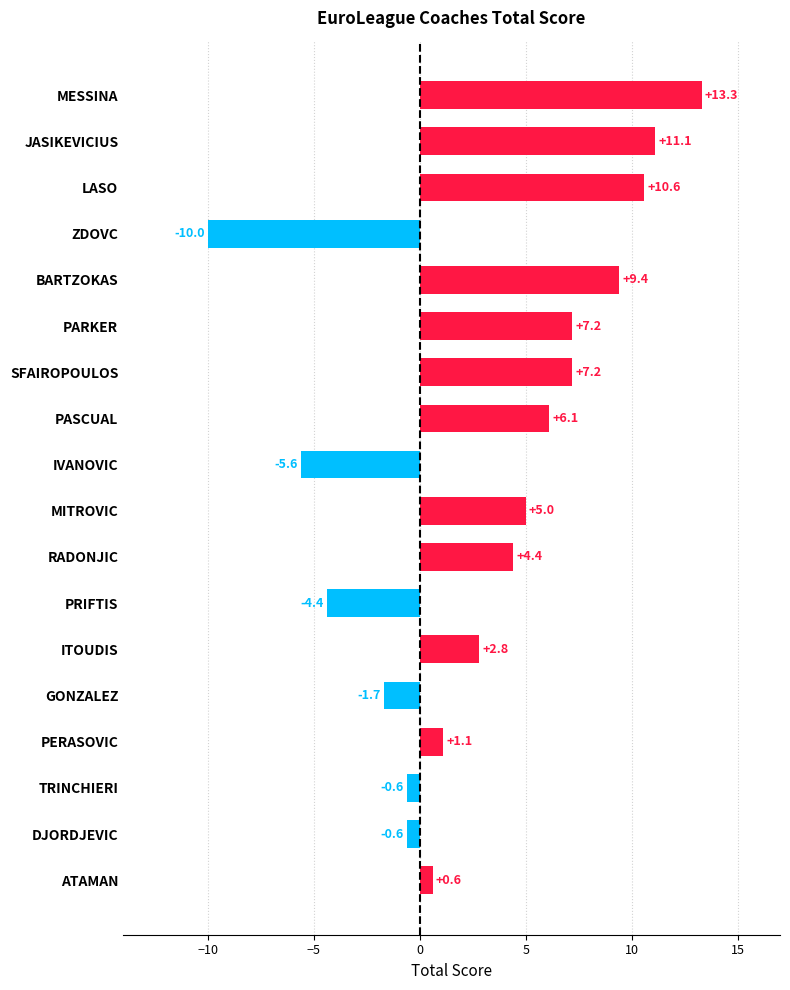

Approximately how many times larger is the value at BARTZOKAS compared to SFAIROPOULOS?

1.3